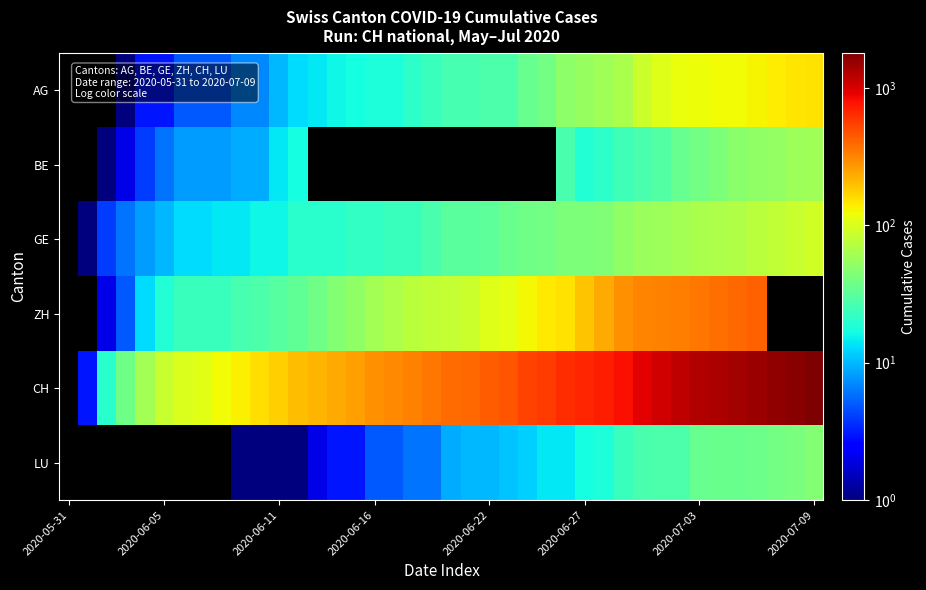

Count the number of categories in the chart.

40